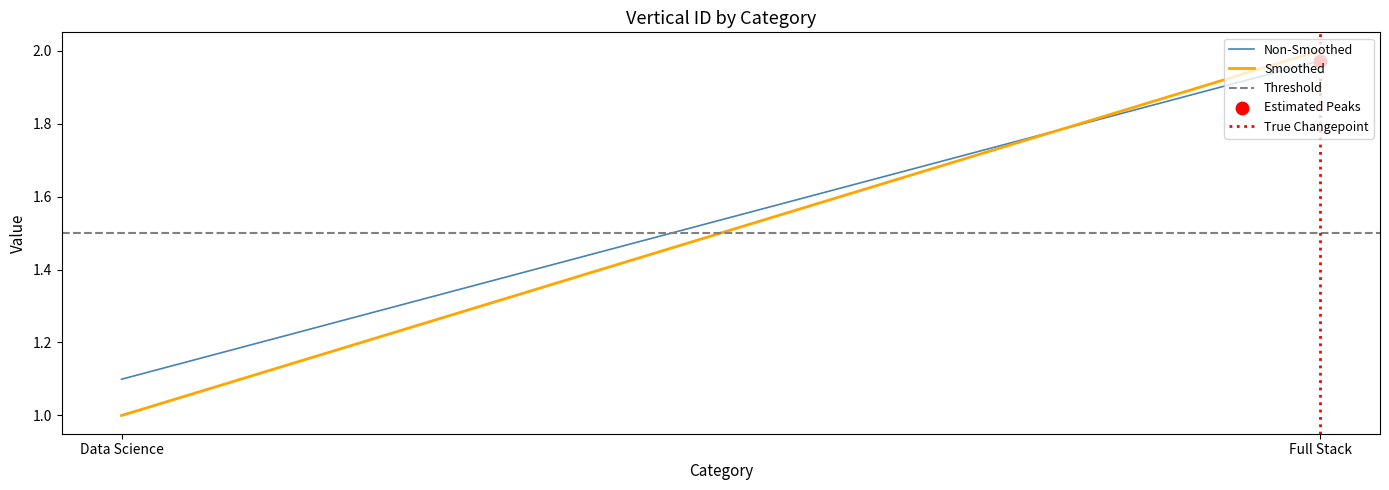

Which series has the widest spread of Y values?

Smoothed